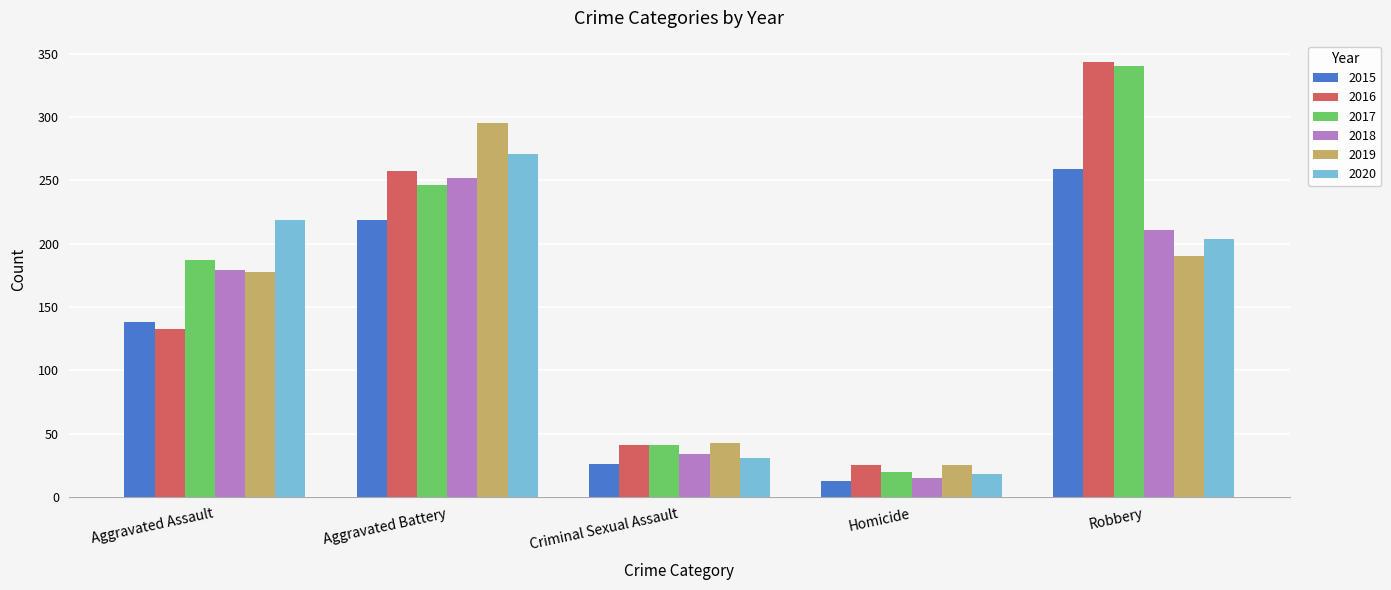

What is the value of the 2018 bar at the 5th from the left?

211